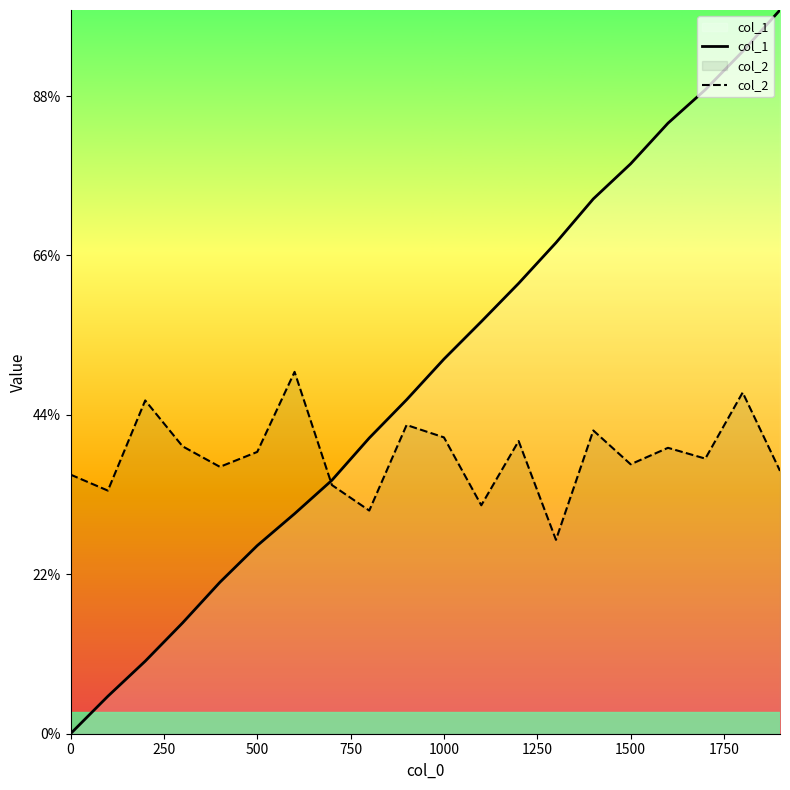

What is the lowest value of the col_2 series?

243.2